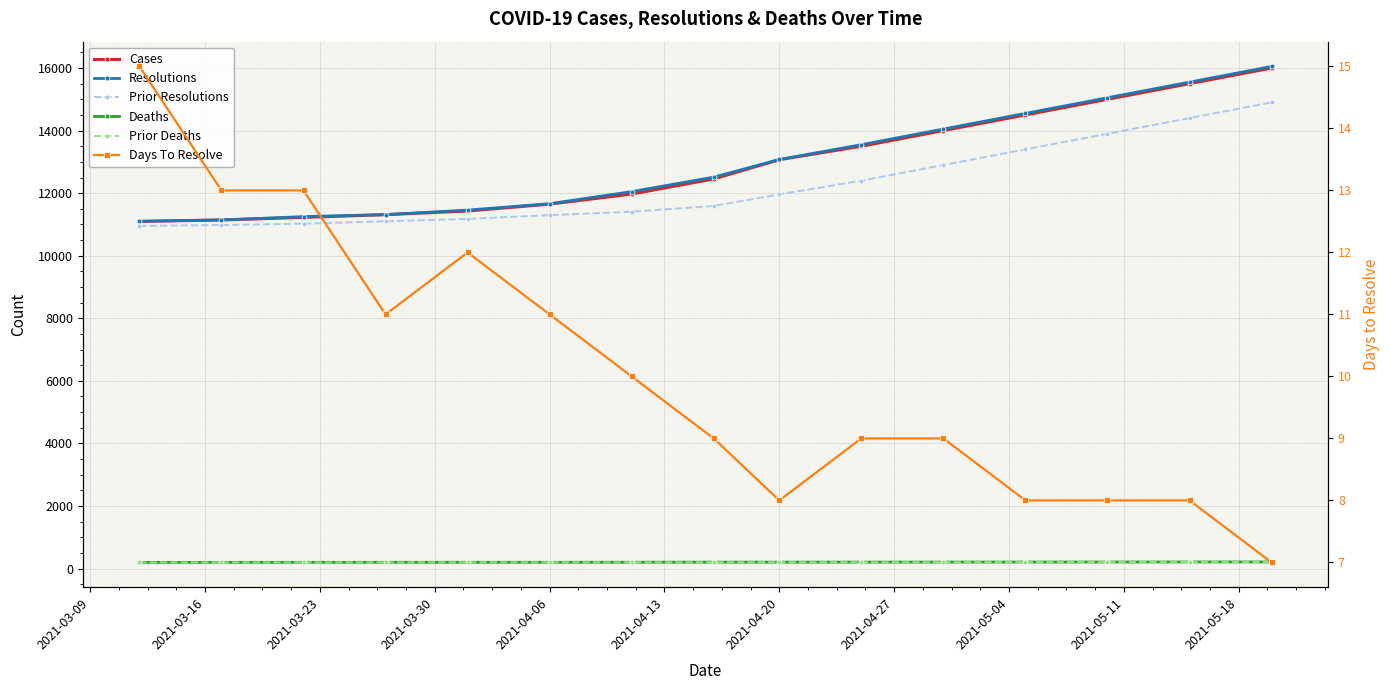

What is the value of the Prior Deaths point at the 5th from the left?

198